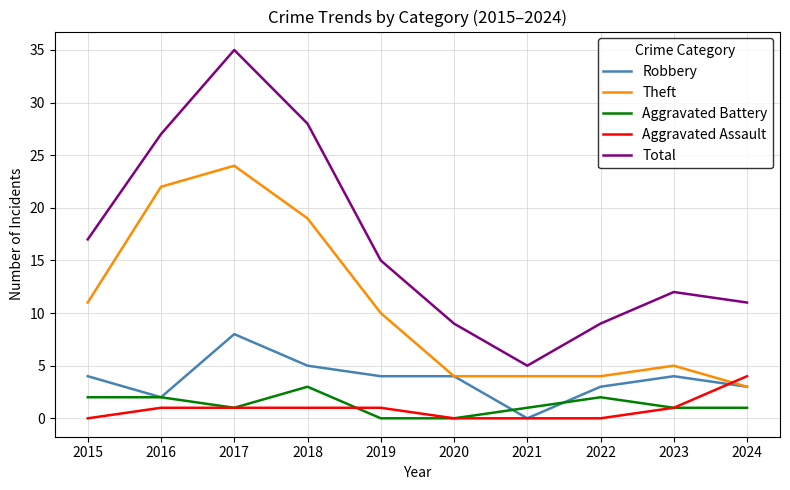

What is the sum of all Theft values?

106